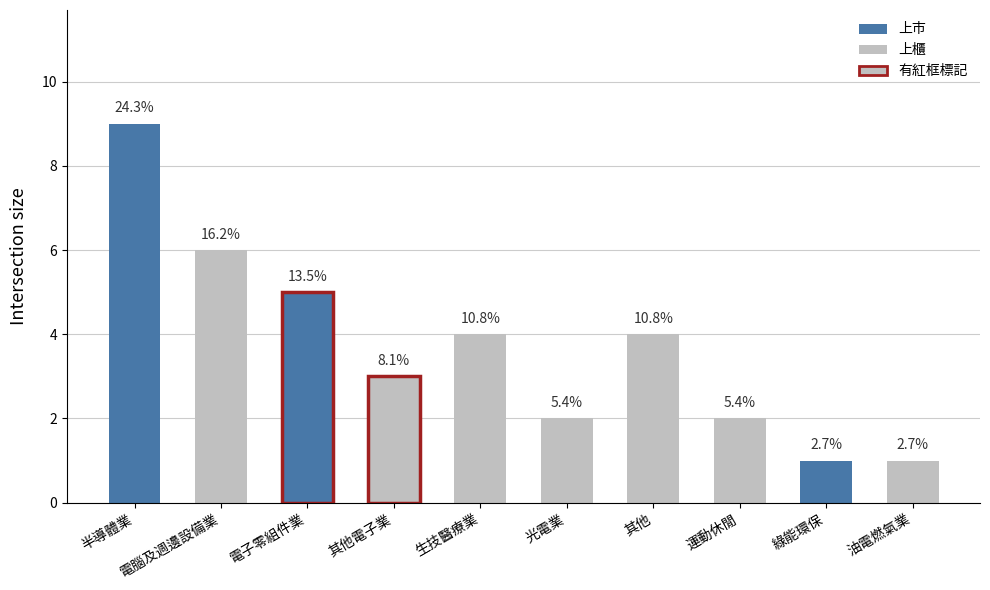

Is it true that the value at 光電業 is 3?

False